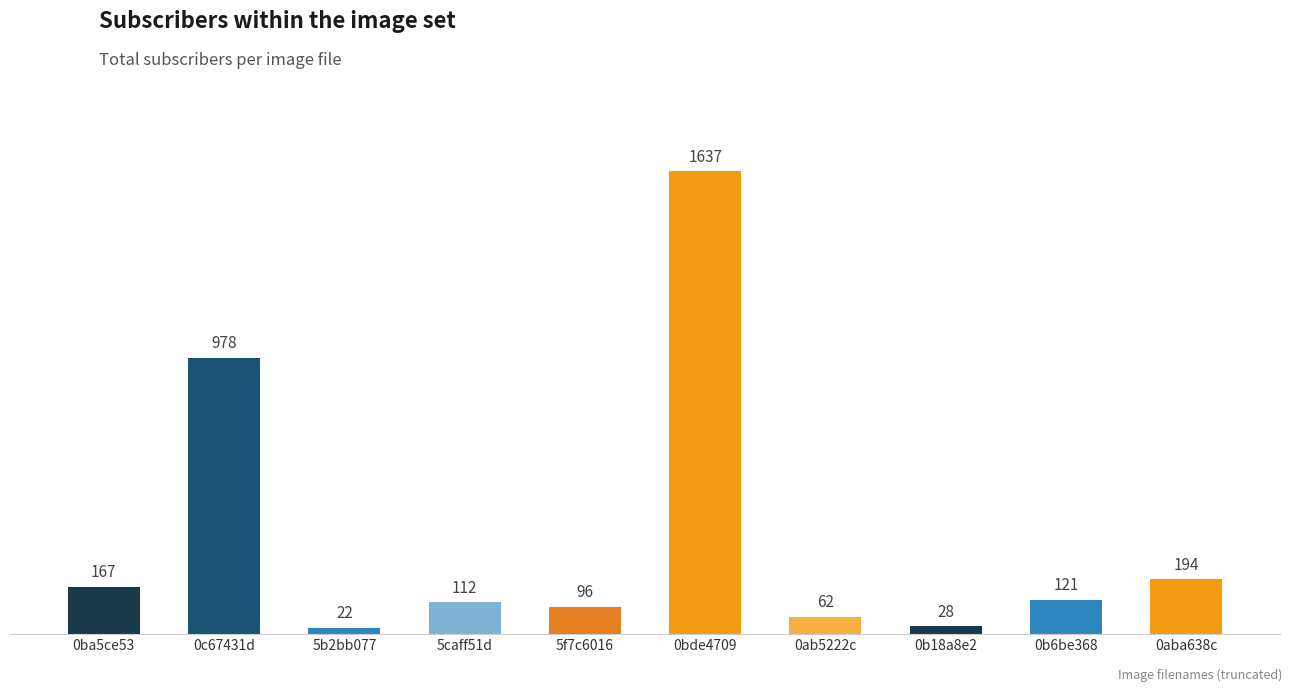

Reading left to right, list all the values displayed in this chart.

0ba5ce53=167	0c67431d=978	5b2bb077=22	5caff51d=112	5f7c6016=96	0bde4709=1637	0ab5222c=62	0b18a8e2=28	0b6be368=121	0aba638c=194